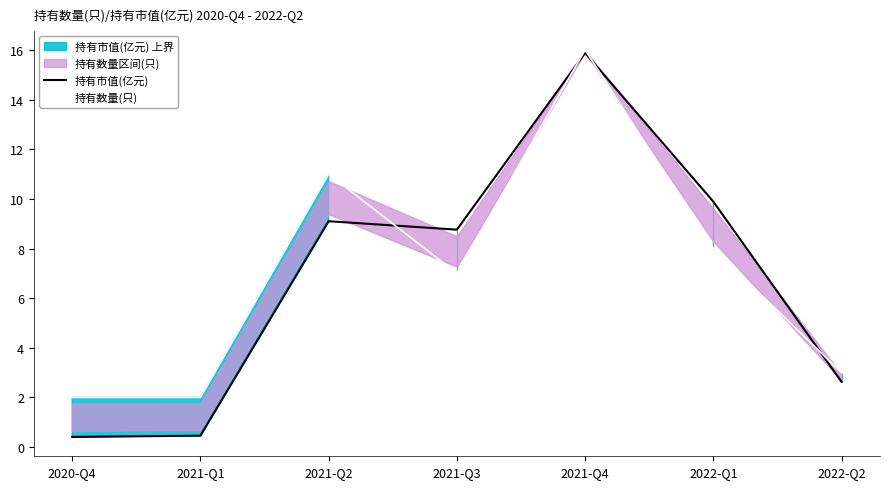

Is it true that 持有市值(亿元) equals 0.6 at 2020-Q4?

False